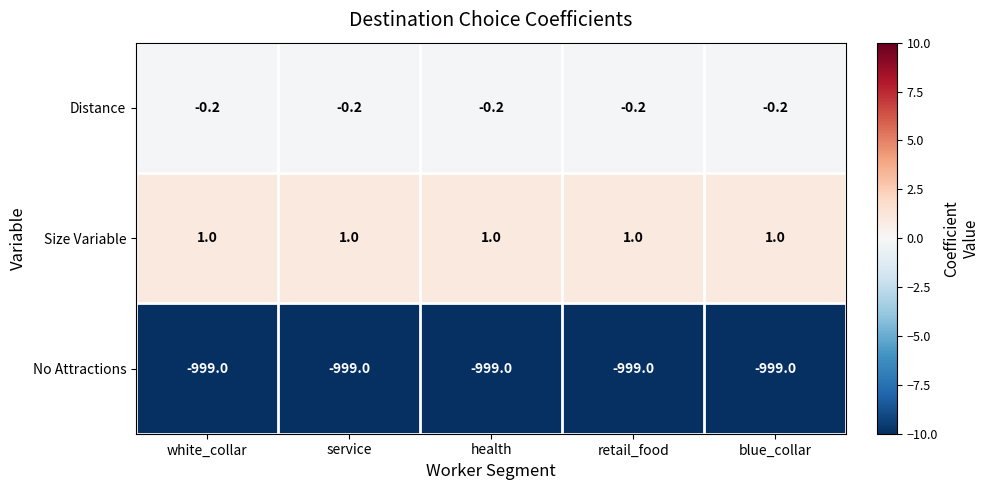

What is the highest value of the No Attractions series?

-999.0